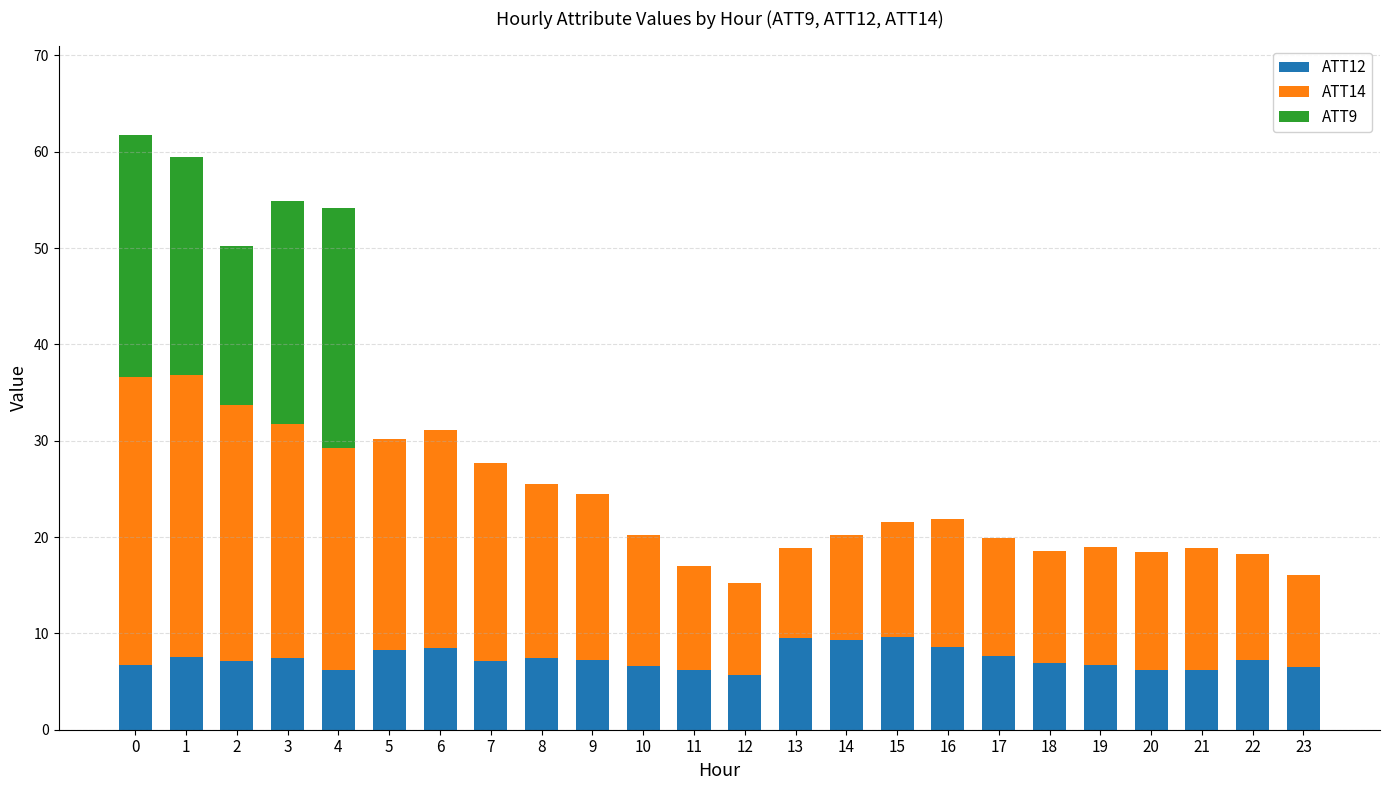

What is the total value across all series at 21?

18.8